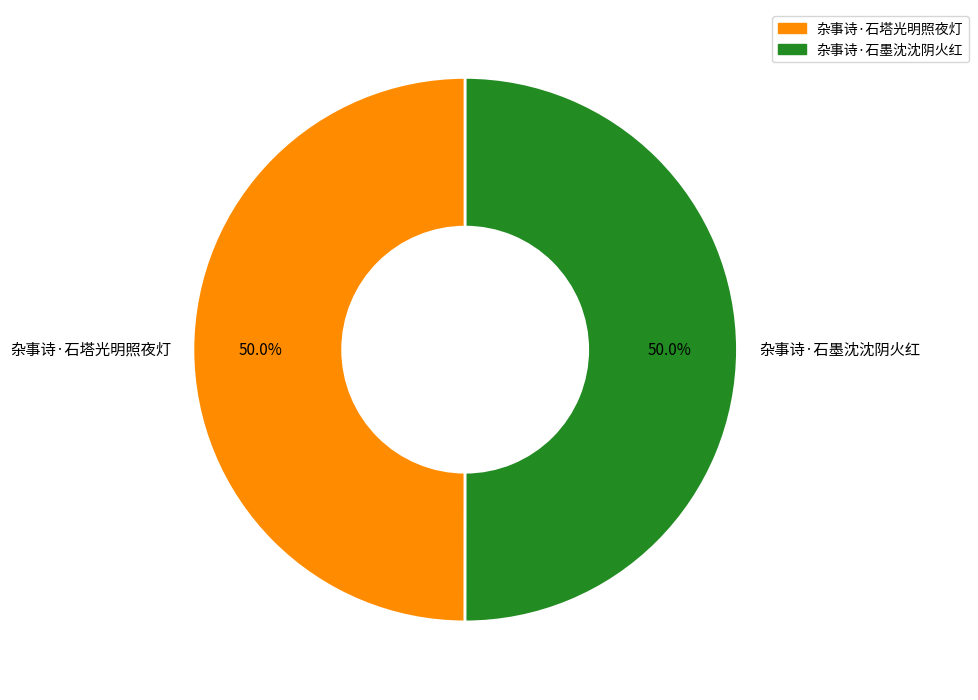

Count the number of slices in the pie.

2